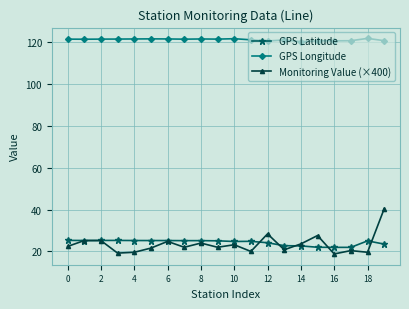

Rank the series by their maximum value, from lowest to highest.

GPS Latitude, Monitoring Value (×400), GPS Longitude